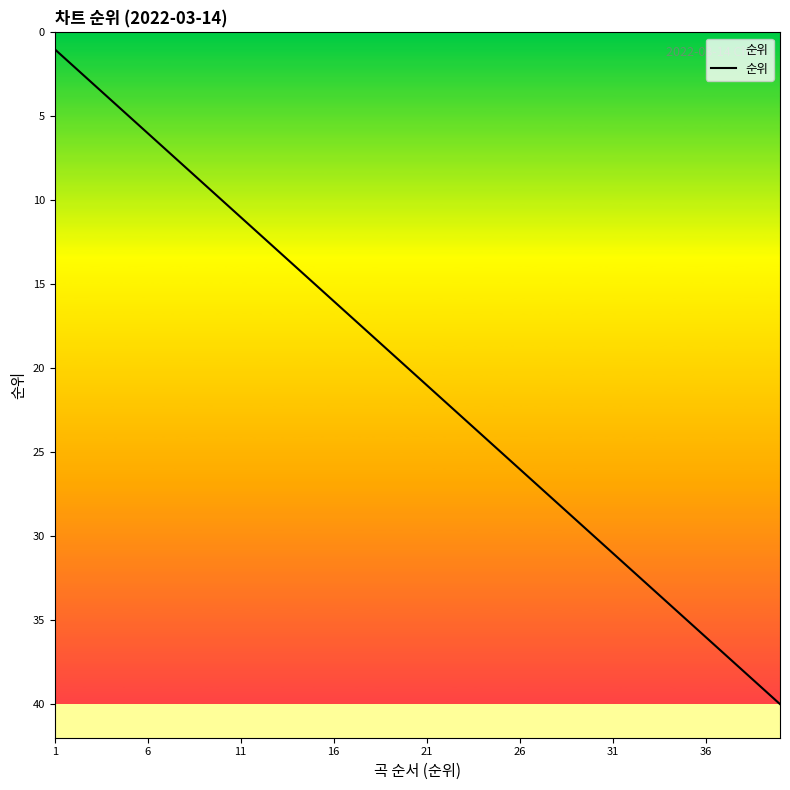

How many series are shown in this chart?

1